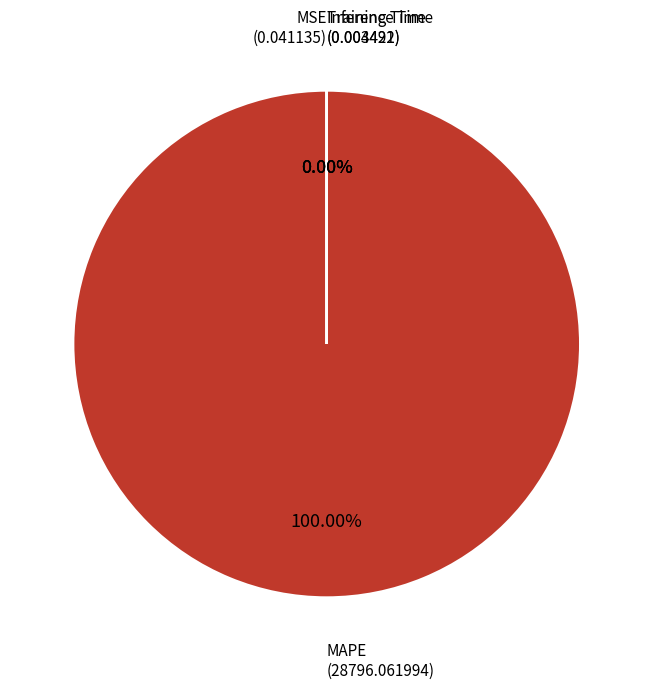

Does any single category account for the majority?

Yes